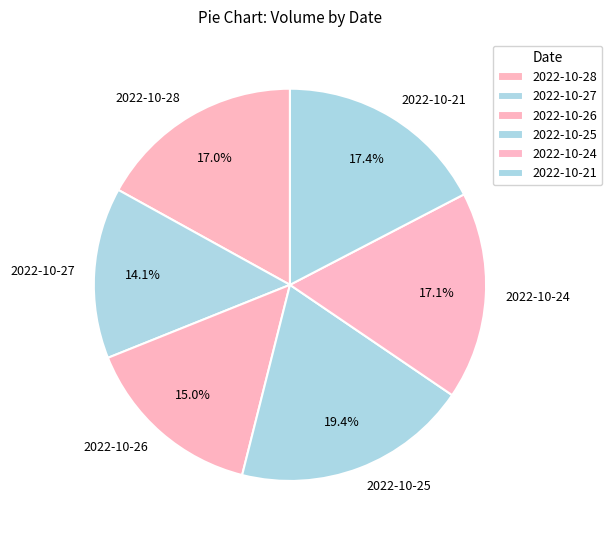

To the nearest percent, what is the difference between the largest and smallest slice percentages?

5%